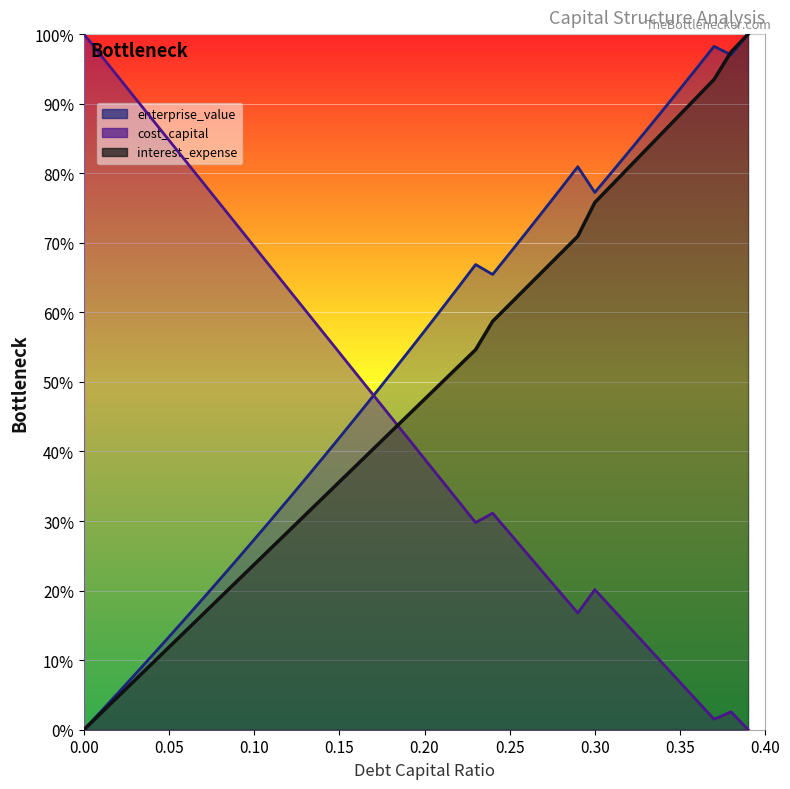

What is the difference between the highest and lowest values at 0.35?

0.9